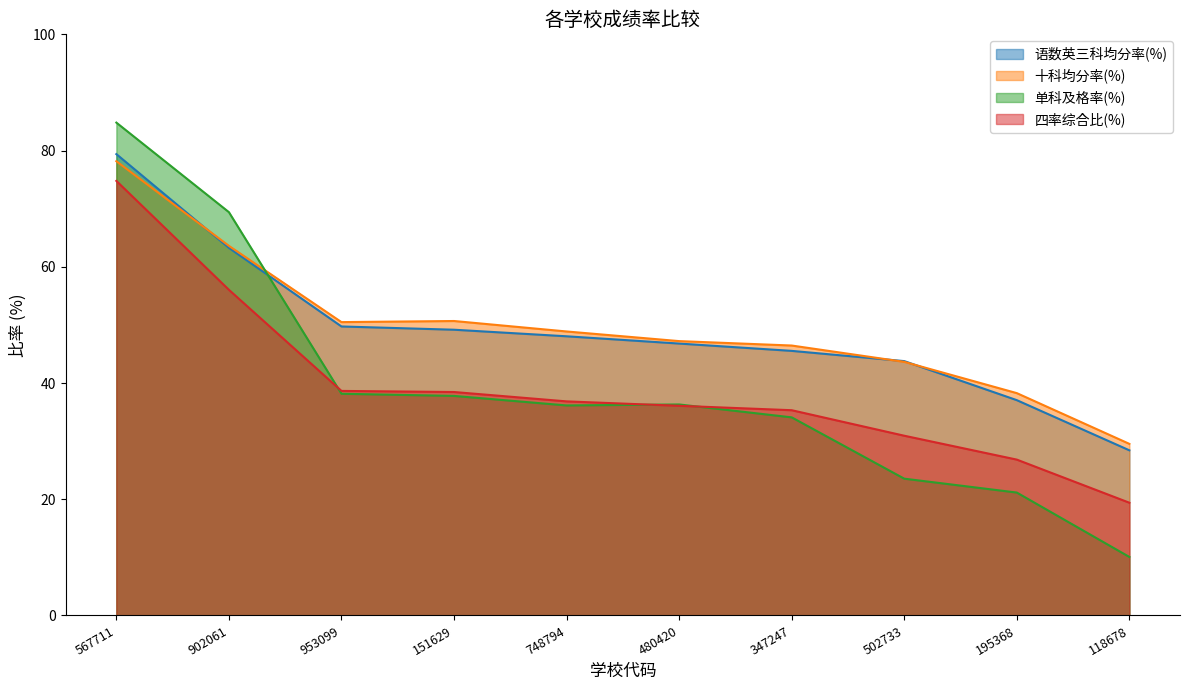

At how many categories does at least one series exceed 33?

9